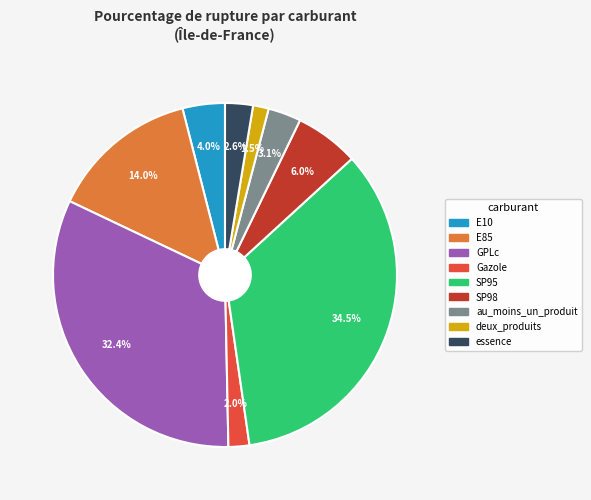

To the nearest percent, what is the average slice percentage?

11%